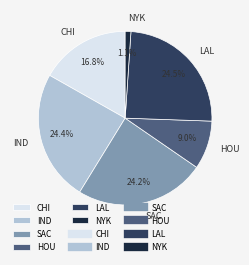

What is the smallest slice in the pie chart?

NYK